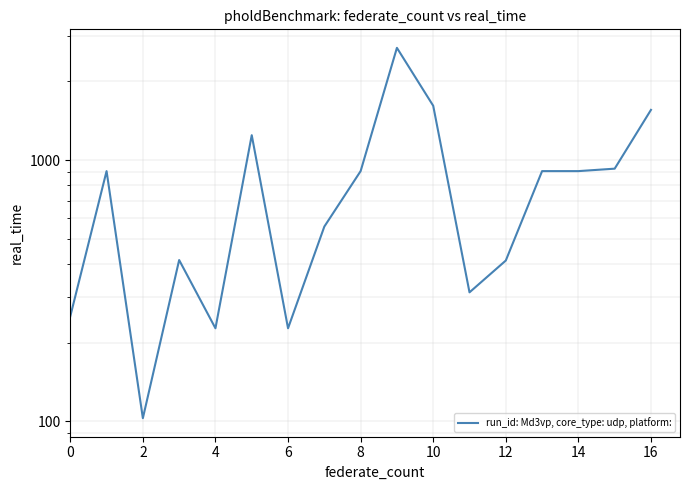

How many interior local peaks (higher than both neighbors) does the data have?

4